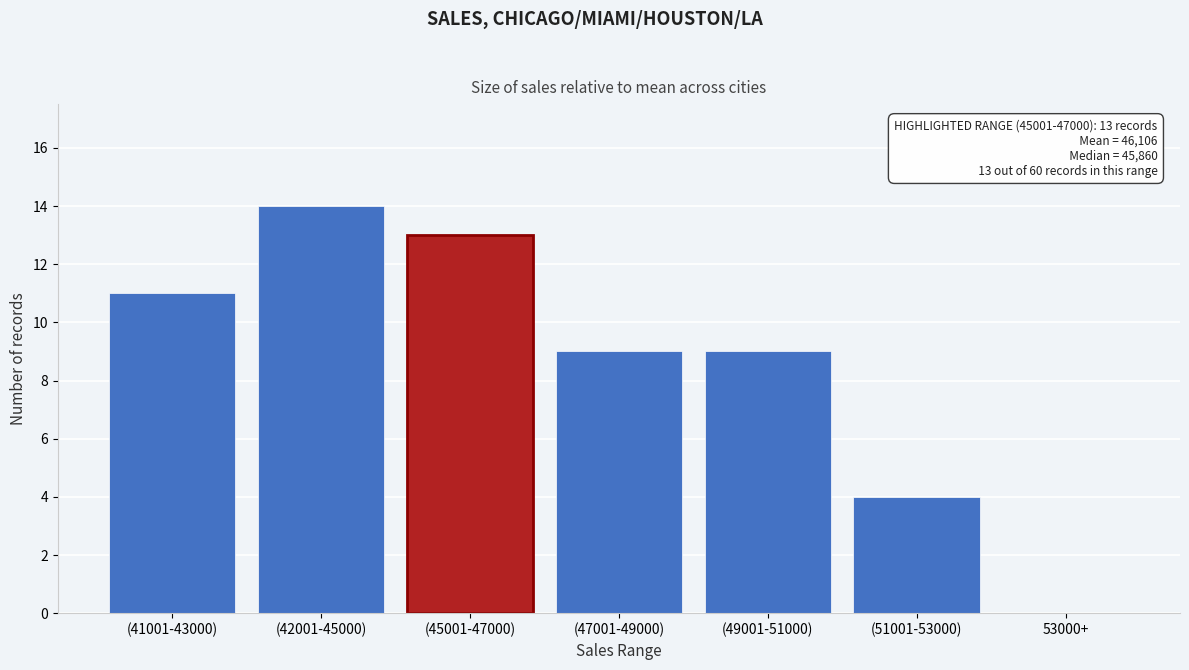

Reading left to right, what are all the values shown in this chart?

(41001-43000)=11	(42001-45000)=14	(45001-47000)=13	(47001-49000)=9	(49001-51000)=9	(51001-53000)=4	53000+=0